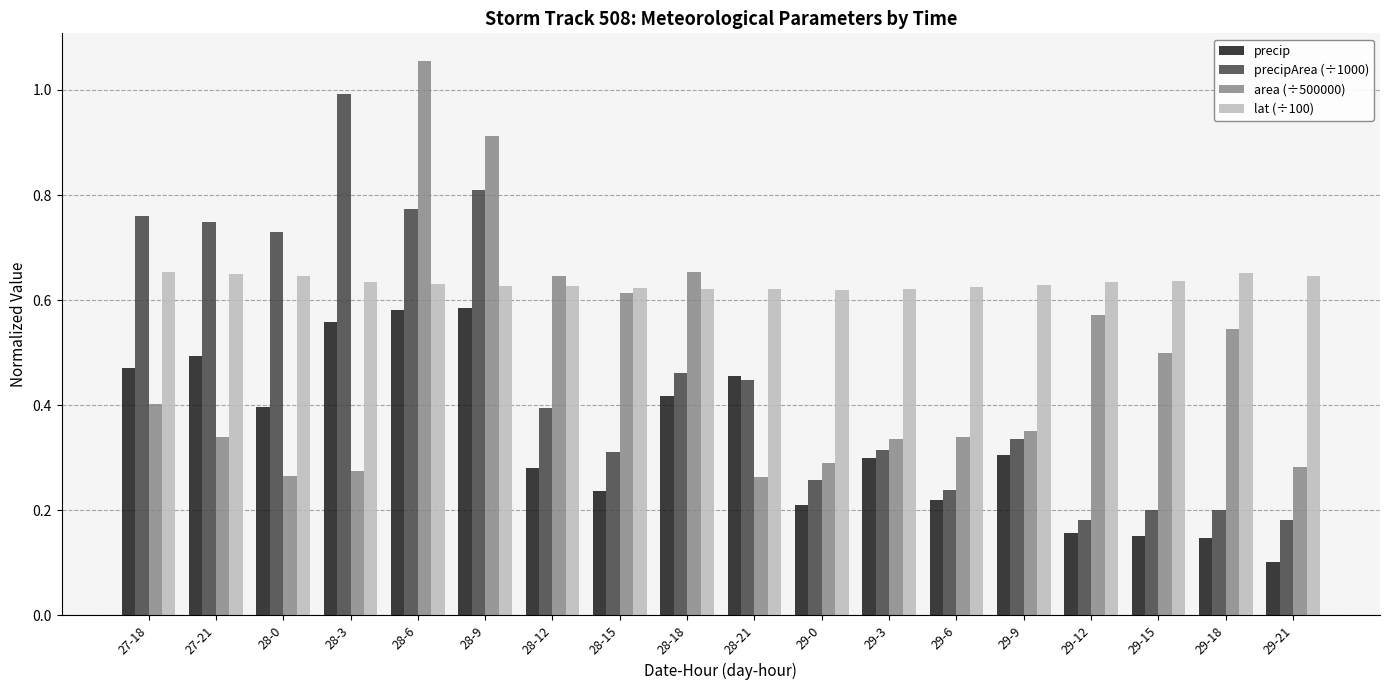

The lat (÷100) series shows 0.3 at 28-9. True or false?

False